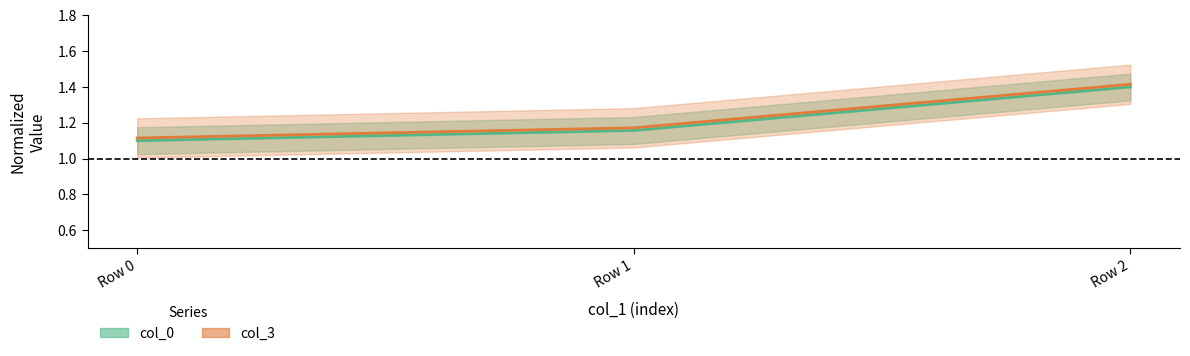

What is the sum of all col_0 values?

3.7